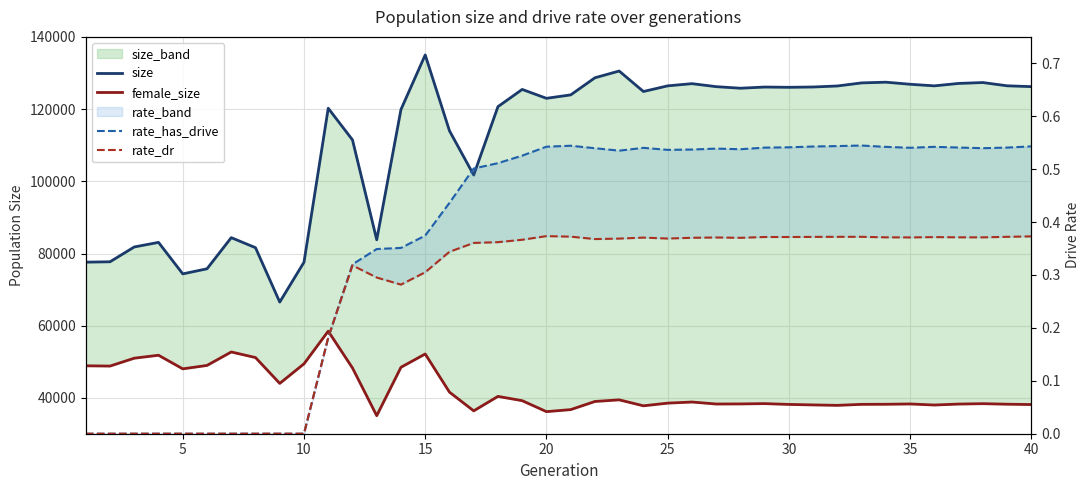

Which series has the largest total across all categories?

size